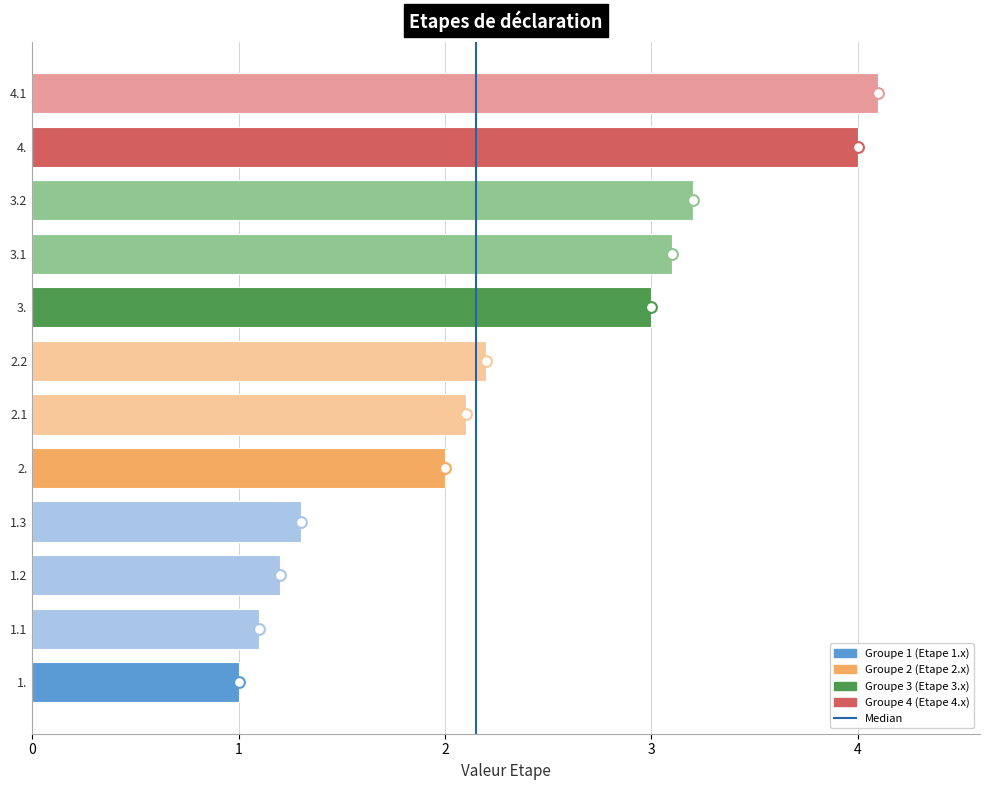

What is the ratio of the value at 2.1 to the value at 4.1?

0.5